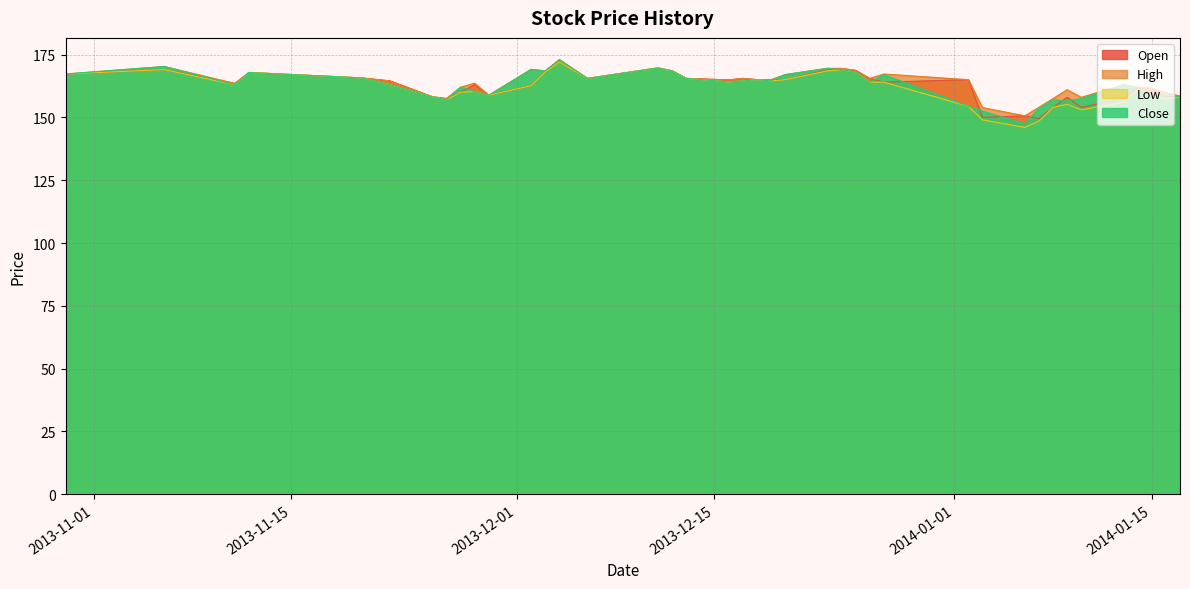

What is the difference between the maximum and minimum values in the High series?

22.4